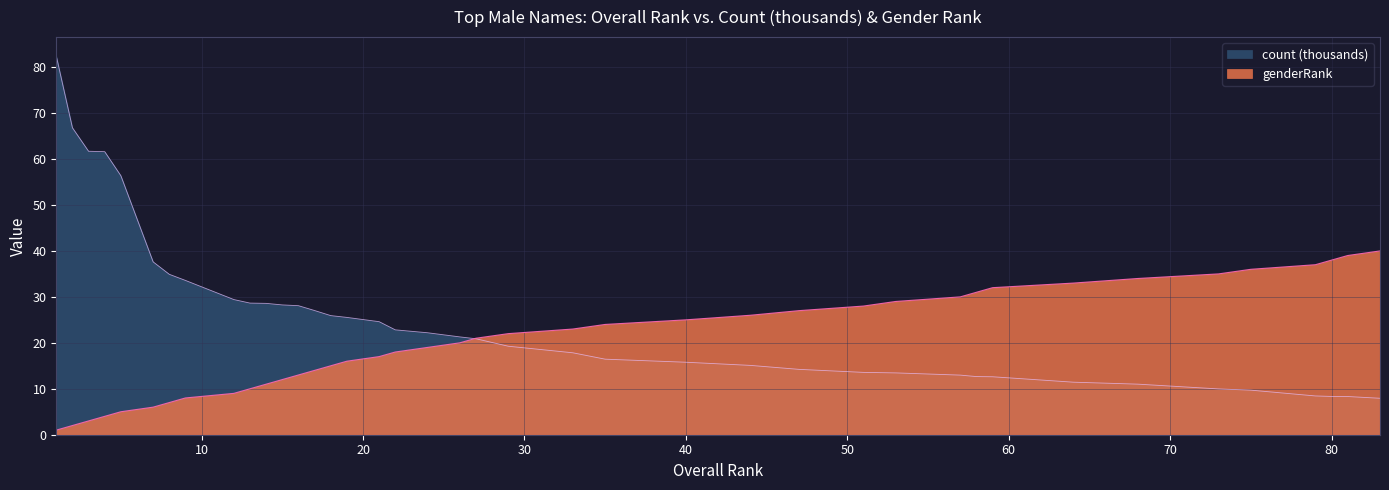

Between 18 and 44, which is larger?

44